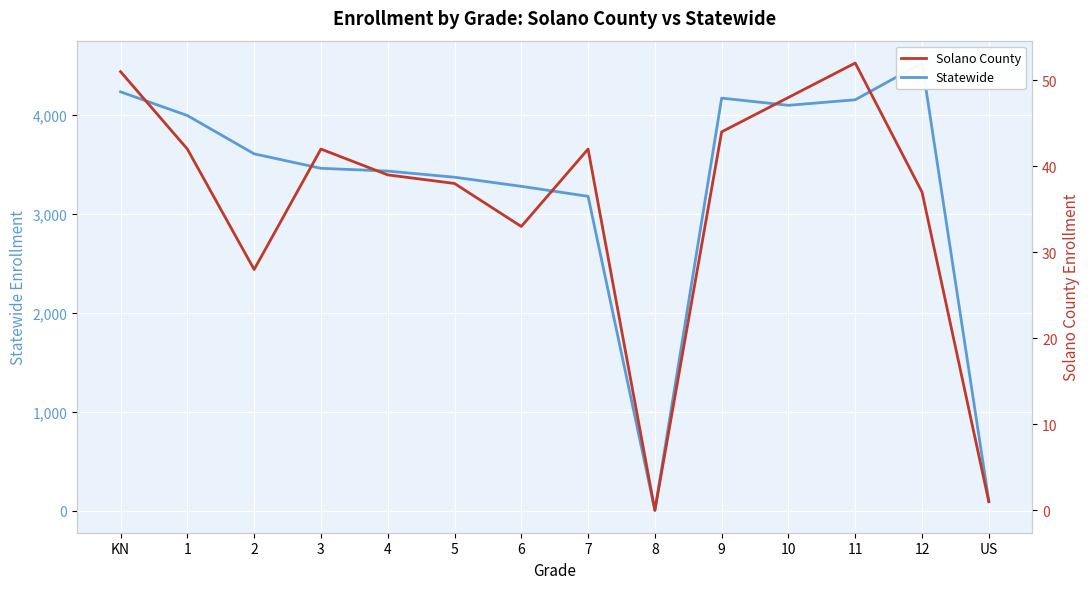

Which category has the highest value in the Statewide series?

12